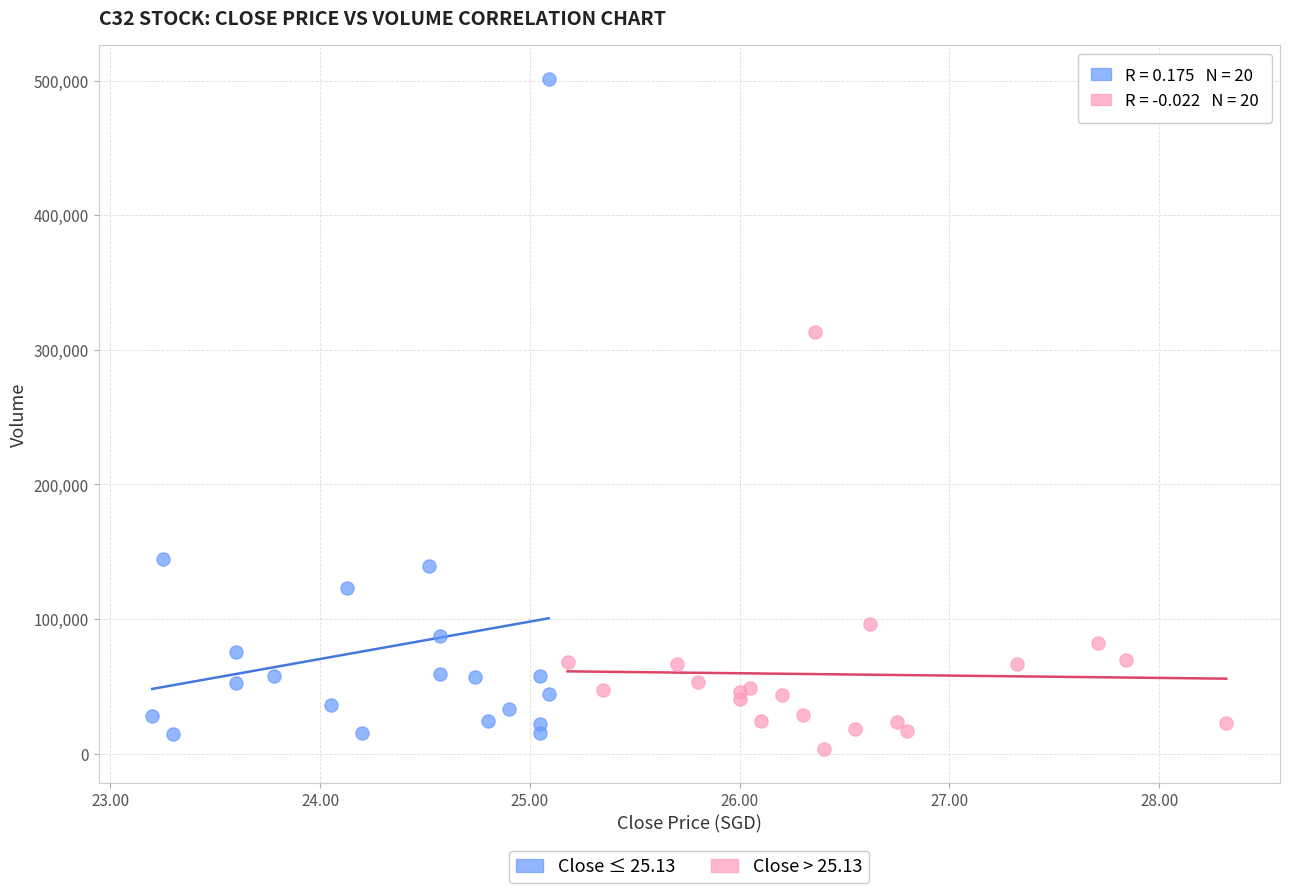

Which series reaches the maximum Y coordinate?

Close ≤ 25.13